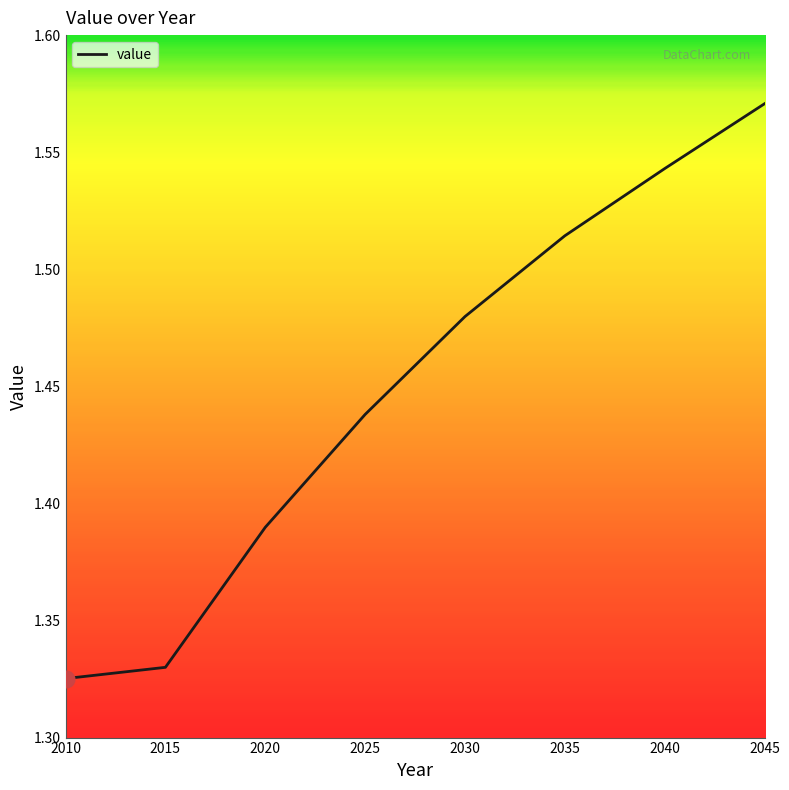

List the labels in order of value, largest first.

2045, 2040, 2035, 2030, 2025, 2020, 2015, 2010